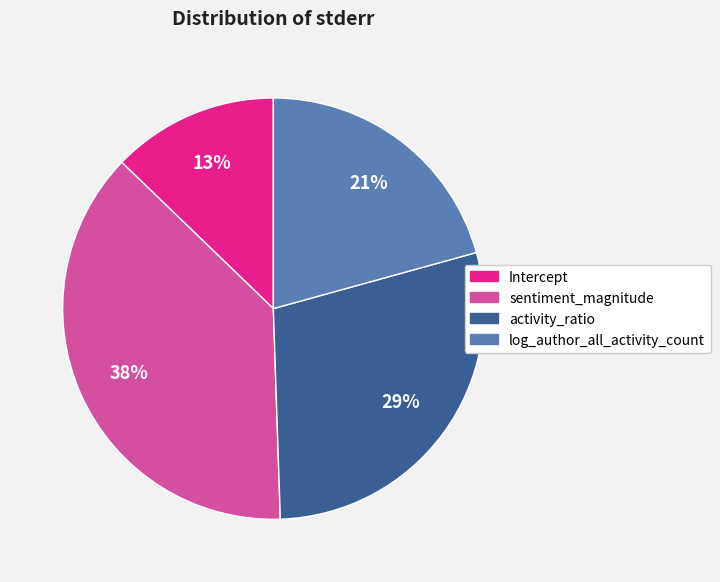

Combined, do activity_ratio and log_author_all_activity_count account for over 50%?

No